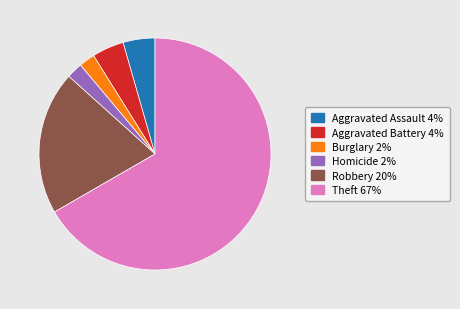

Is there a majority slice in this chart?

Yes